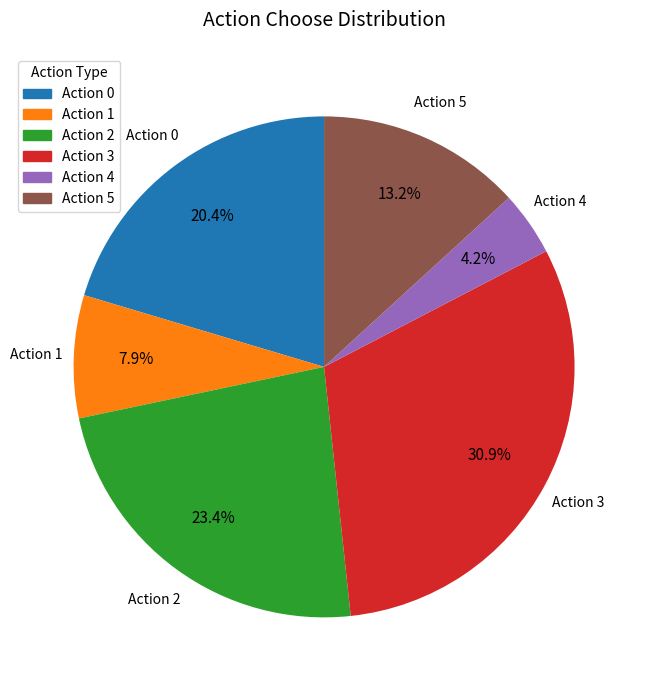

What percentage do Action 2 and Action 5 together represent?

36.6%